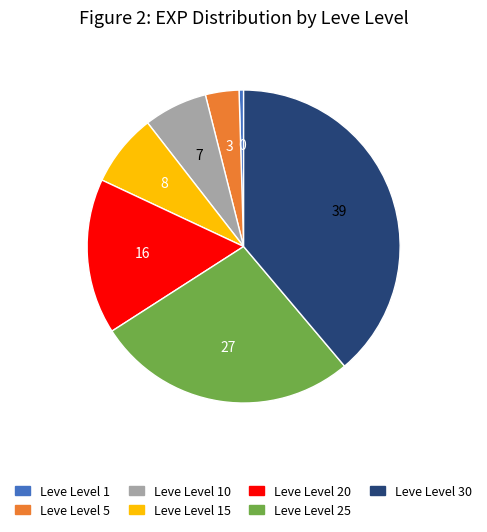

Is there any slice that represents more than half of the pie?

No